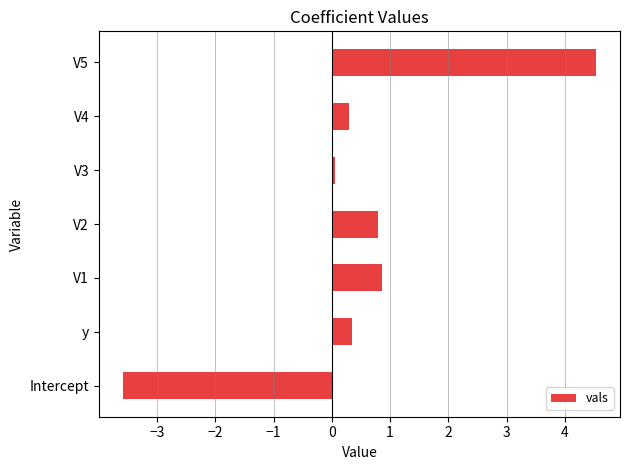

What is the difference between the second highest and minimum values?

4.5